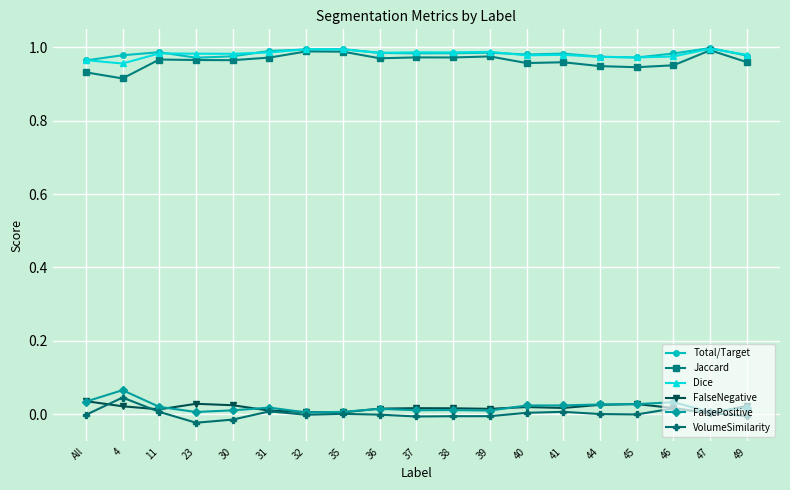

True or false: FalsePositive and Dice intersect in this chart.

False